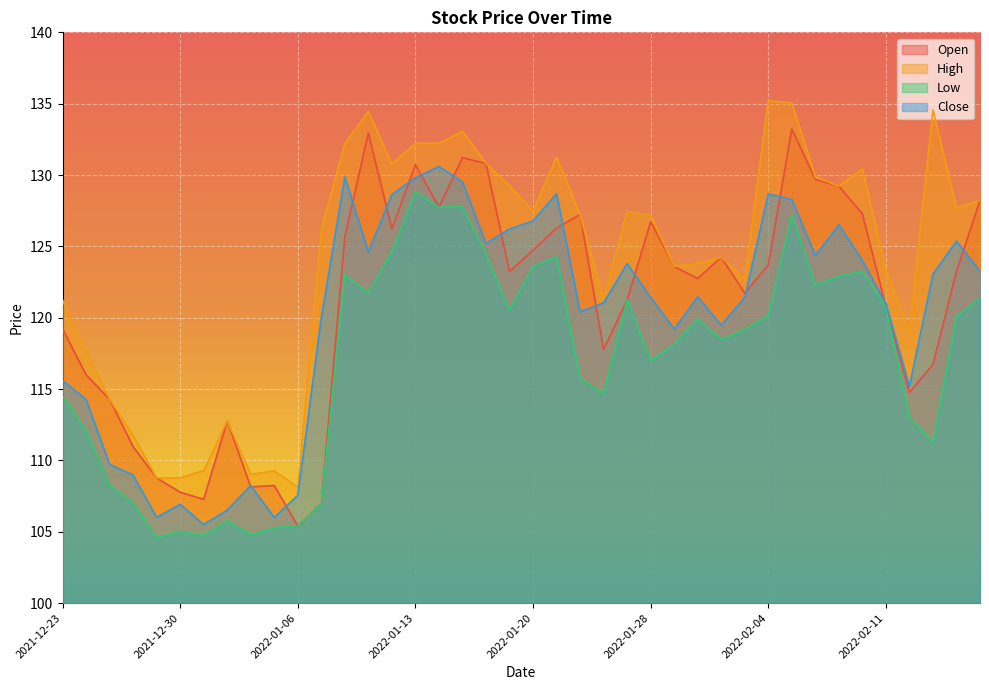

What is the label of the 31st point from the right?

2022-01-05